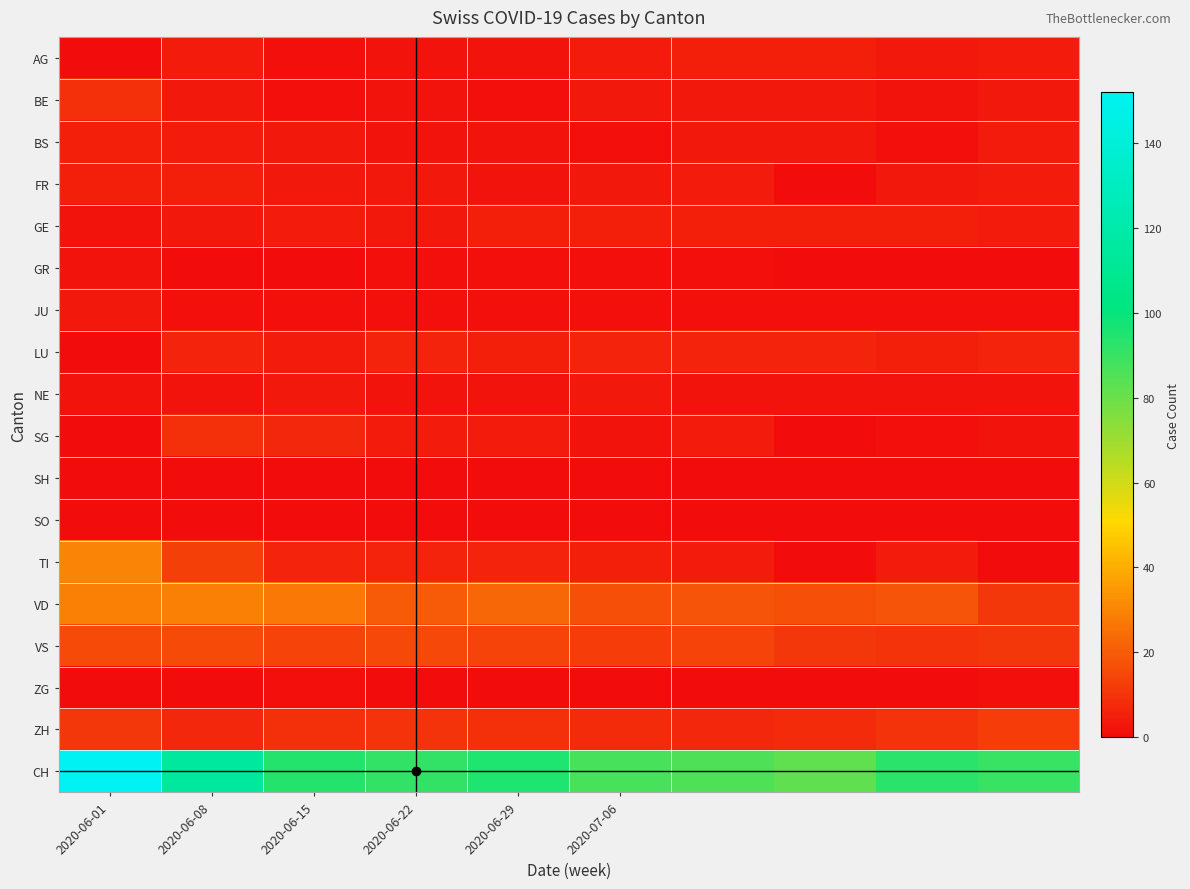

How many categories are shown in the chart?

10